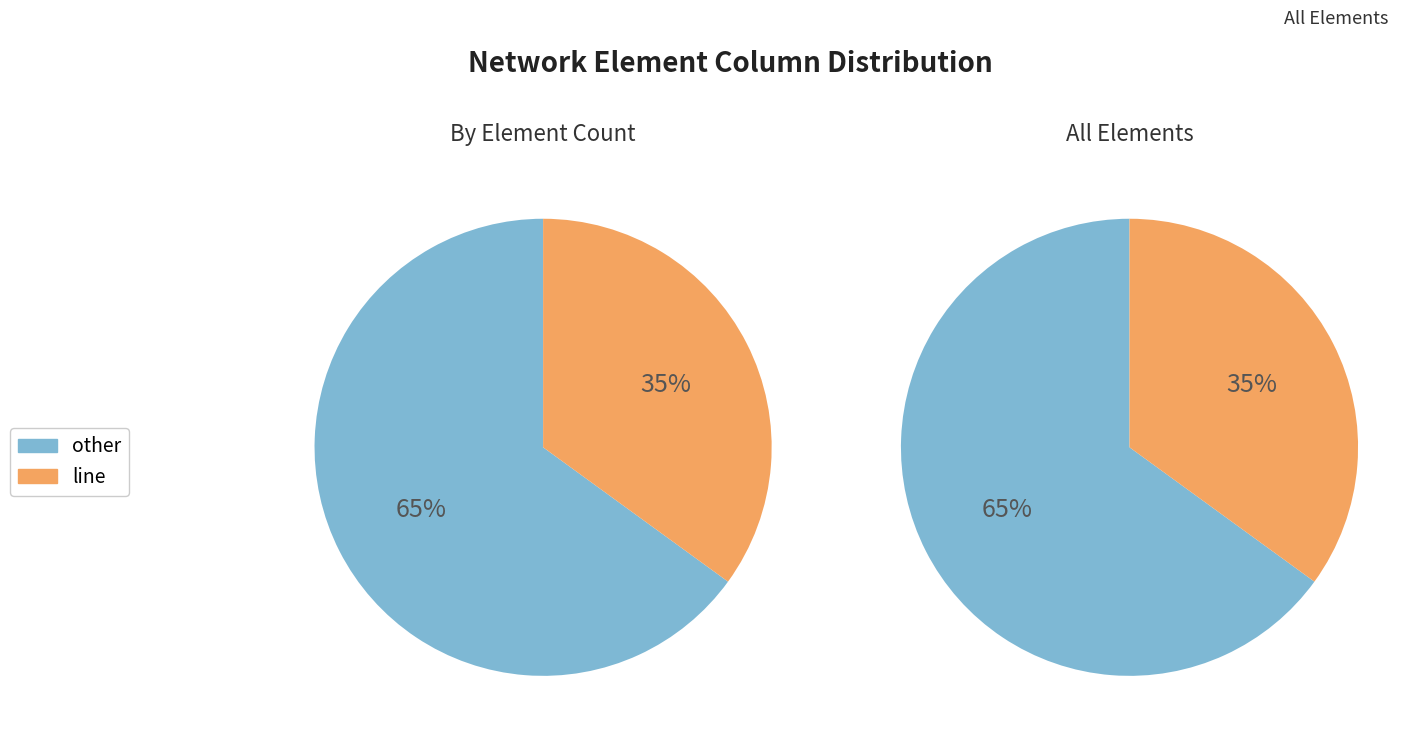

What percentage is the line slice, to the nearest percent?

35%